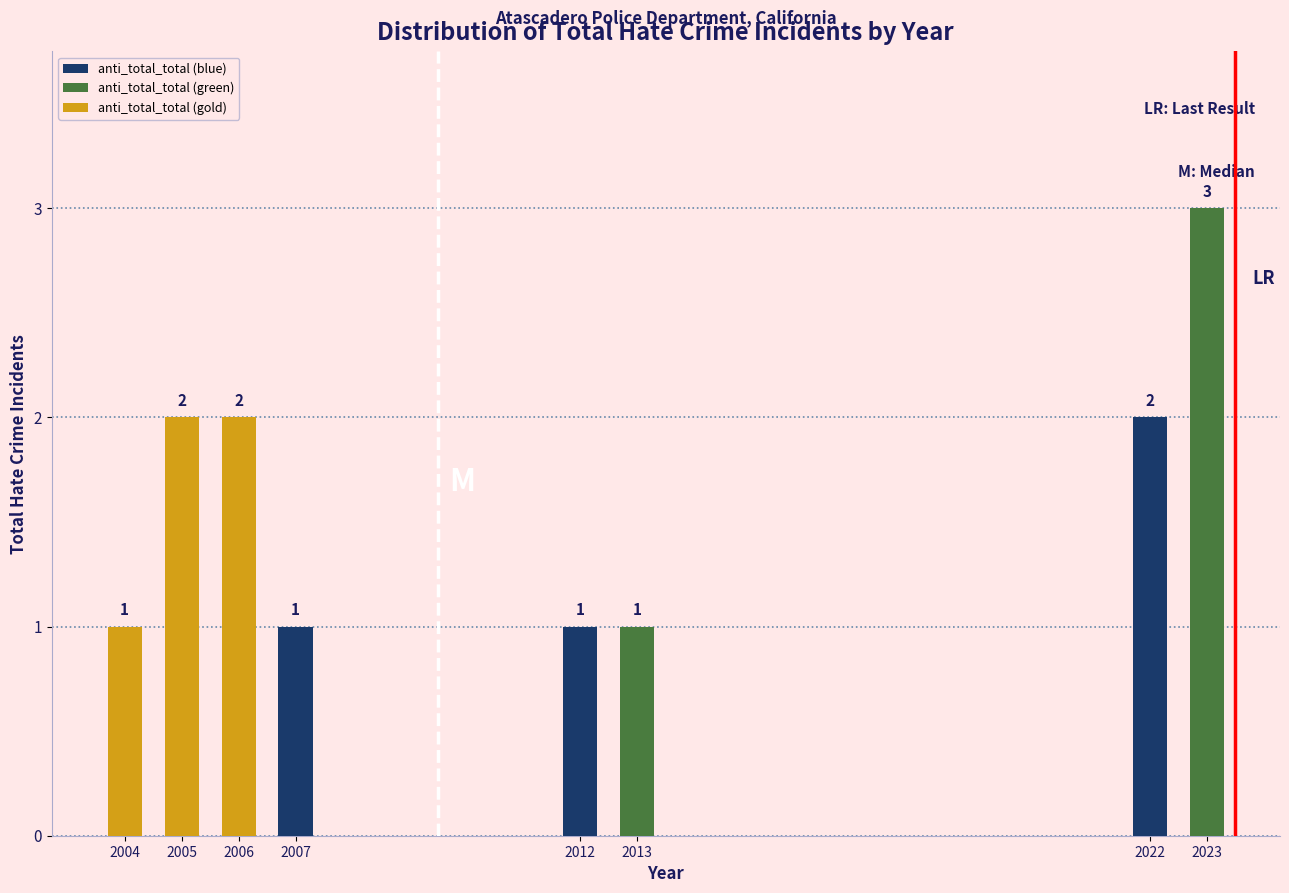

Reading left to right, what are all the values shown in this chart?

2004=1	2005=2	2006=2	2007=1	2012=1	2013=1	2022=2	2023=3